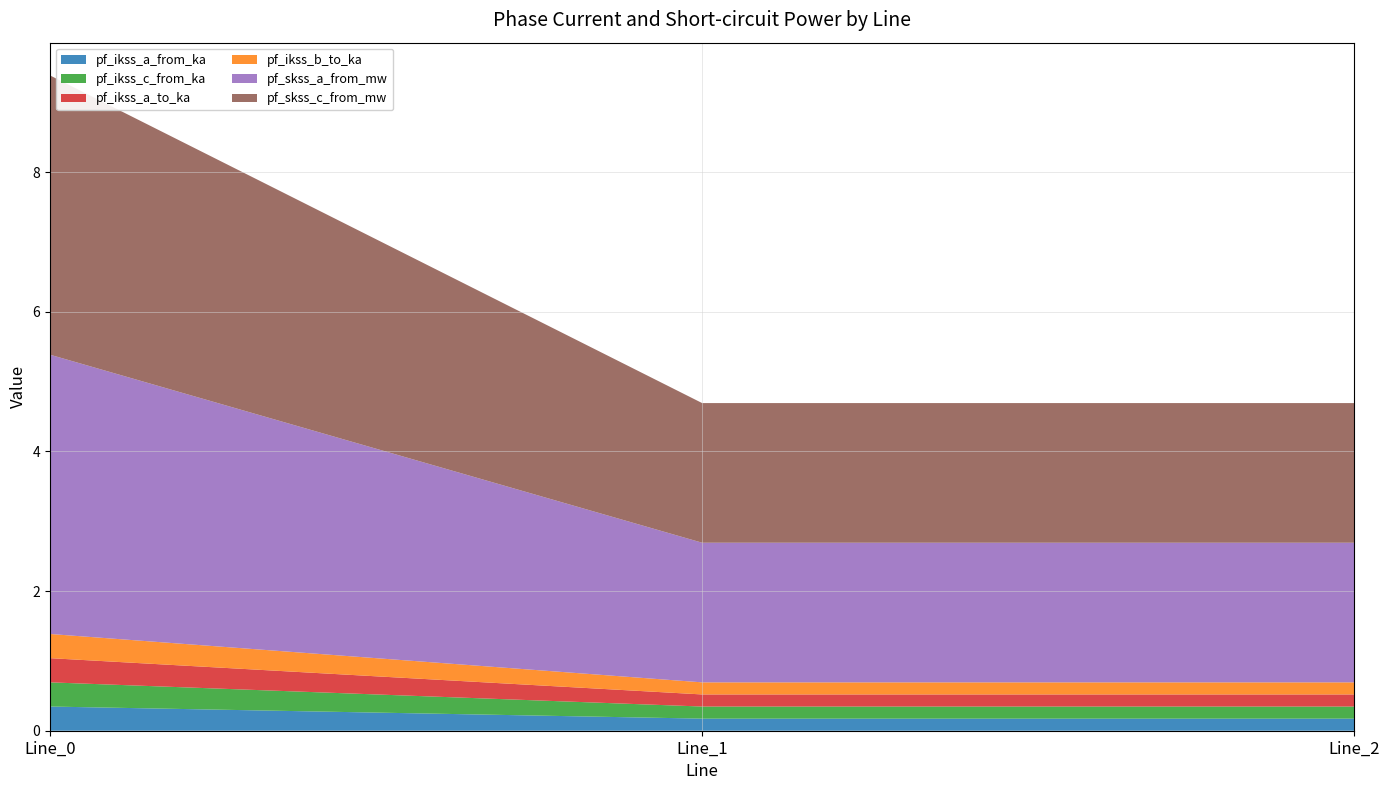

Reading left to right, transcribe all the data shown in this chart.

pf_ikss_a_from_ka: 0.3	0.2	0.2
pf_ikss_c_from_ka: 0.3	0.2	0.2
pf_ikss_a_to_ka: 0.3	0.2	0.2
pf_ikss_b_to_ka: 0.3	0.2	0.2
pf_skss_a_from_mw: 4.0	2.0	2.0
pf_skss_c_from_mw: 4.0	2.0	2.0